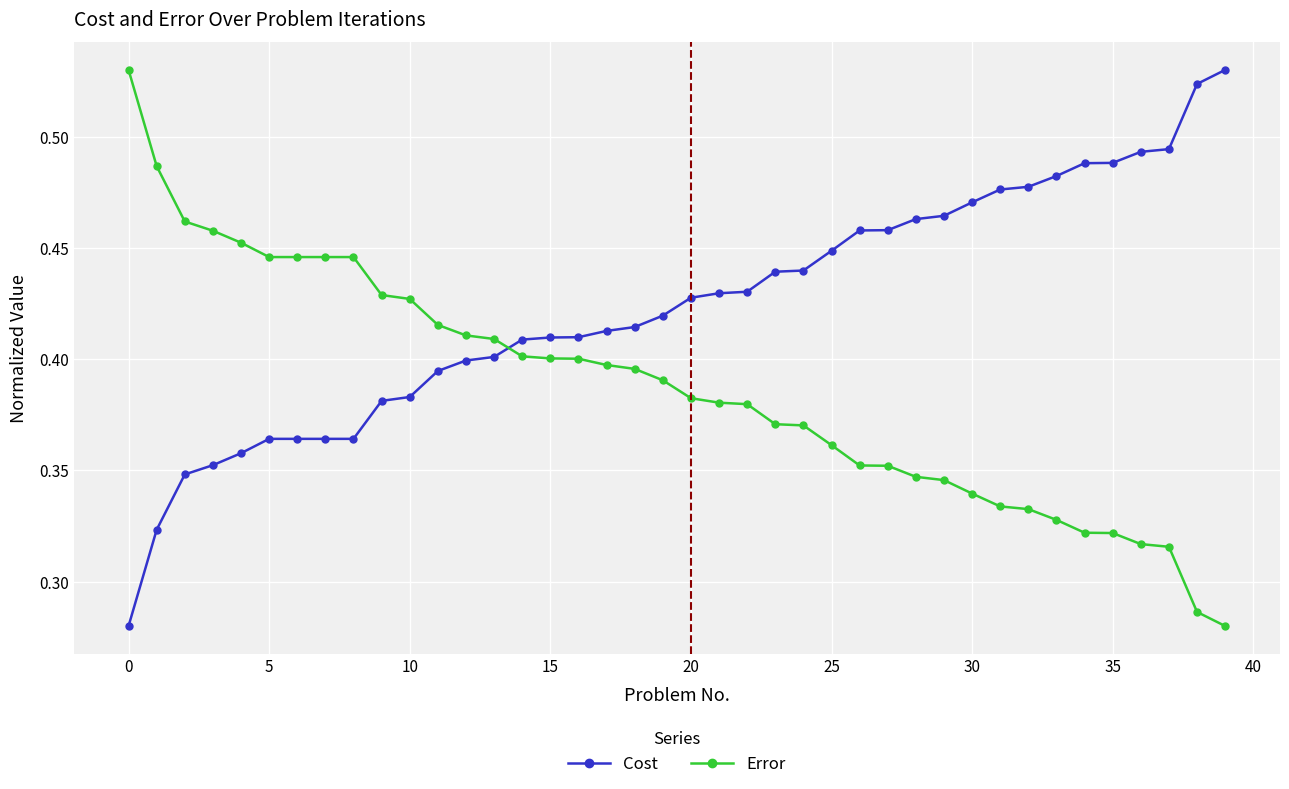

What is the sum of all Error values?

15.5